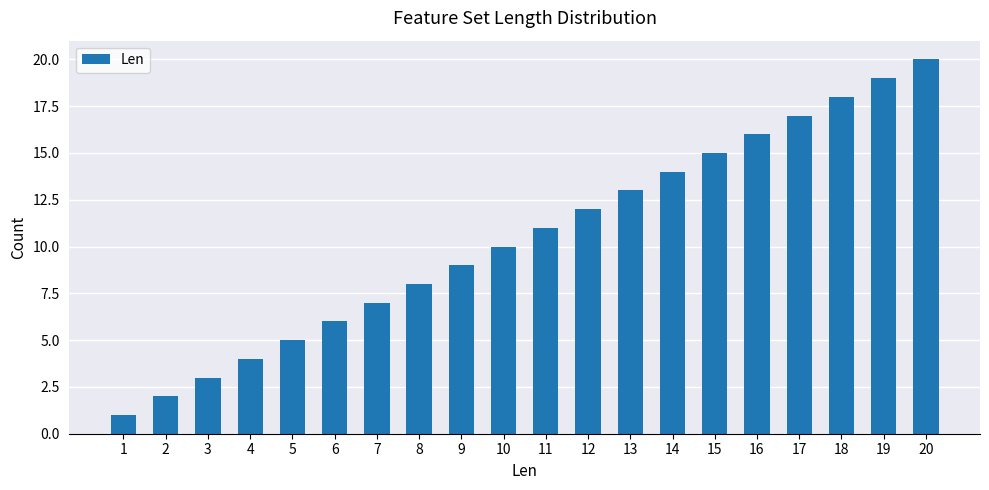

Reading right to left, what are all the values shown in this chart?

20	19	18	17	16	15	14	13	12	11	10	9	8	7	6	5	4	3	2	1